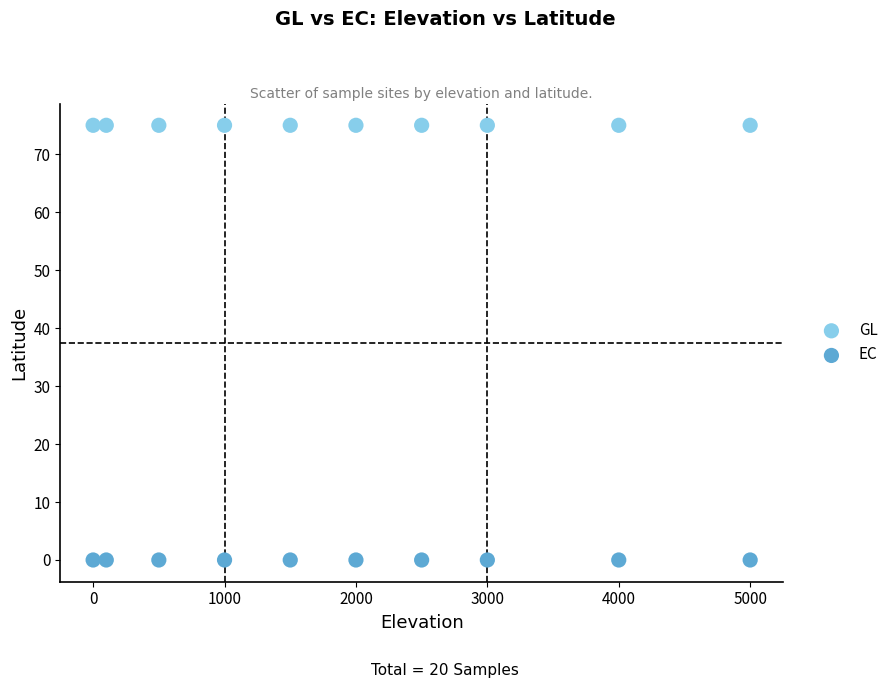

Which series contains the highest Y value?

GL